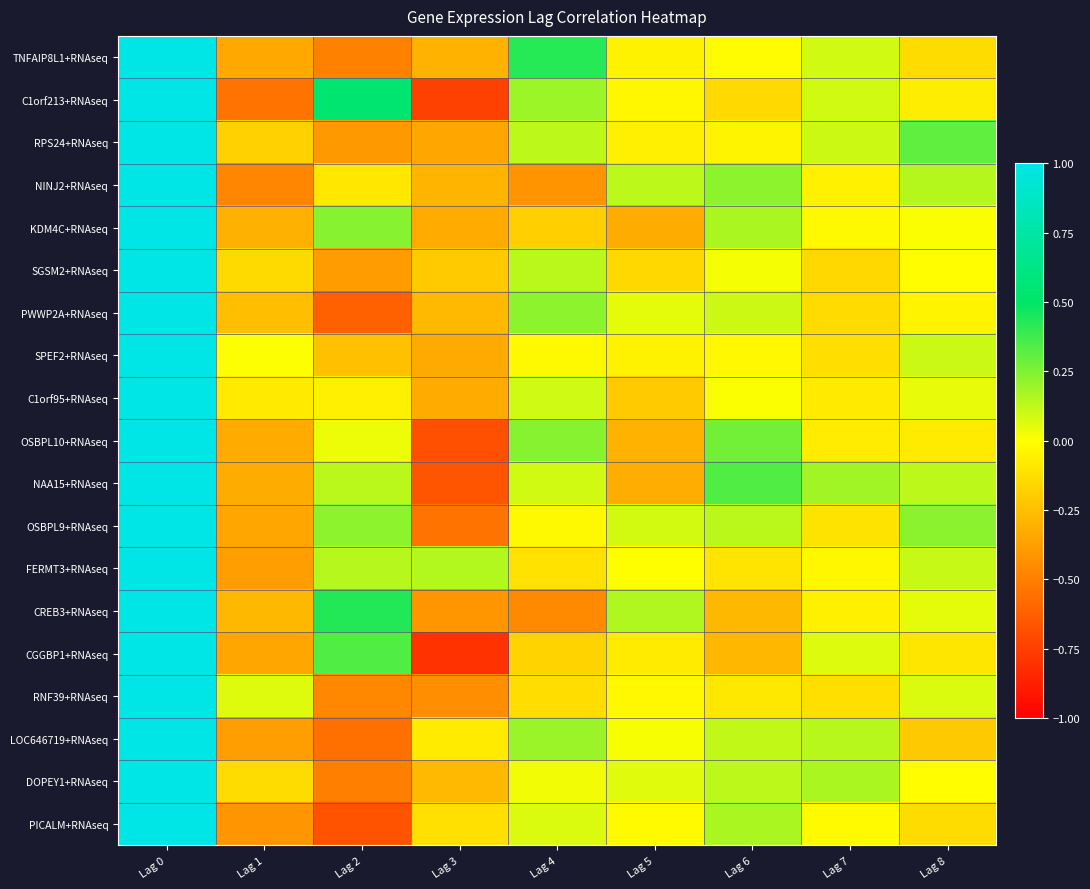

Reading left to right, transcribe all the data shown in this chart.

TNFAIP8L1+RNAseq: Lag 0=1.0	Lag 1=-0.3	Lag 2=-0.5	Lag 3=-0.3	Lag 4=0.4	Lag 5=-0.0	Lag 6=-0.0	Lag 7=0.1	Lag 8=-0.1
C1orf213+RNAseq: Lag 0=1.0	Lag 1=-0.5	Lag 2=0.5	Lag 3=-0.7	Lag 4=0.2	Lag 5=-0.0	Lag 6=-0.1	Lag 7=0.1	Lag 8=-0.1
RPS24+RNAseq: Lag 0=1.0	Lag 1=-0.2	Lag 2=-0.4	Lag 3=-0.3	Lag 4=0.1	Lag 5=-0.1	Lag 6=-0.0	Lag 7=0.1	Lag 8=0.3
NINJ2+RNAseq: Lag 0=1.0	Lag 1=-0.5	Lag 2=-0.1	Lag 3=-0.3	Lag 4=-0.4	Lag 5=0.1	Lag 6=0.2	Lag 7=-0.1	Lag 8=0.1
KDM4C+RNAseq: Lag 0=1.0	Lag 1=-0.3	Lag 2=0.2	Lag 3=-0.3	Lag 4=-0.2	Lag 5=-0.3	Lag 6=0.2	Lag 7=-0.0	Lag 8=0.0
SGSM2+RNAseq: Lag 0=1.0	Lag 1=-0.1	Lag 2=-0.4	Lag 3=-0.2	Lag 4=0.1	Lag 5=-0.1	Lag 6=0.0	Lag 7=-0.2	Lag 8=-0.0
PWWP2A+RNAseq: Lag 0=1.0	Lag 1=-0.2	Lag 2=-0.6	Lag 3=-0.3	Lag 4=0.2	Lag 5=0.1	Lag 6=0.1	Lag 7=-0.1	Lag 8=-0.0
SPEF2+RNAseq: Lag 0=1.0	Lag 1=0.0	Lag 2=-0.2	Lag 3=-0.3	Lag 4=-0.0	Lag 5=-0.0	Lag 6=-0.0	Lag 7=-0.1	Lag 8=0.1
C1orf95+RNAseq: Lag 0=1.0	Lag 1=-0.1	Lag 2=-0.1	Lag 3=-0.3	Lag 4=0.1	Lag 5=-0.2	Lag 6=0.0	Lag 7=-0.1	Lag 8=0.0
OSBPL10+RNAseq: Lag 0=1.0	Lag 1=-0.3	Lag 2=0.0	Lag 3=-0.7	Lag 4=0.2	Lag 5=-0.3	Lag 6=0.3	Lag 7=-0.1	Lag 8=-0.1
NAA15+RNAseq: Lag 0=1.0	Lag 1=-0.3	Lag 2=0.1	Lag 3=-0.7	Lag 4=0.1	Lag 5=-0.3	Lag 6=0.3	Lag 7=0.2	Lag 8=0.1
OSBPL9+RNAseq: Lag 0=1.0	Lag 1=-0.3	Lag 2=0.2	Lag 3=-0.5	Lag 4=-0.0	Lag 5=0.1	Lag 6=0.1	Lag 7=-0.1	Lag 8=0.2
FERMT3+RNAseq: Lag 0=1.0	Lag 1=-0.4	Lag 2=0.1	Lag 3=0.2	Lag 4=-0.1	Lag 5=-0.0	Lag 6=-0.1	Lag 7=-0.0	Lag 8=0.1
CREB3+RNAseq: Lag 0=1.0	Lag 1=-0.3	Lag 2=0.4	Lag 3=-0.4	Lag 4=-0.5	Lag 5=0.2	Lag 6=-0.3	Lag 7=-0.1	Lag 8=0.1
CGGBP1+RNAseq: Lag 0=1.0	Lag 1=-0.3	Lag 2=0.3	Lag 3=-0.8	Lag 4=-0.2	Lag 5=-0.1	Lag 6=-0.3	Lag 7=0.1	Lag 8=-0.1
RNF39+RNAseq: Lag 0=1.0	Lag 1=0.1	Lag 2=-0.5	Lag 3=-0.4	Lag 4=-0.1	Lag 5=-0.0	Lag 6=-0.1	Lag 7=-0.1	Lag 8=0.1
LOC646719+RNAseq: Lag 0=1.0	Lag 1=-0.4	Lag 2=-0.6	Lag 3=-0.1	Lag 4=0.2	Lag 5=0.0	Lag 6=0.1	Lag 7=0.1	Lag 8=-0.2
DOPEY1+RNAseq: Lag 0=1.0	Lag 1=-0.1	Lag 2=-0.5	Lag 3=-0.3	Lag 4=0.0	Lag 5=0.1	Lag 6=0.1	Lag 7=0.2	Lag 8=-0.0
PICALM+RNAseq: Lag 0=1.0	Lag 1=-0.4	Lag 2=-0.7	Lag 3=-0.1	Lag 4=0.1	Lag 5=-0.0	Lag 6=0.2	Lag 7=-0.0	Lag 8=-0.1